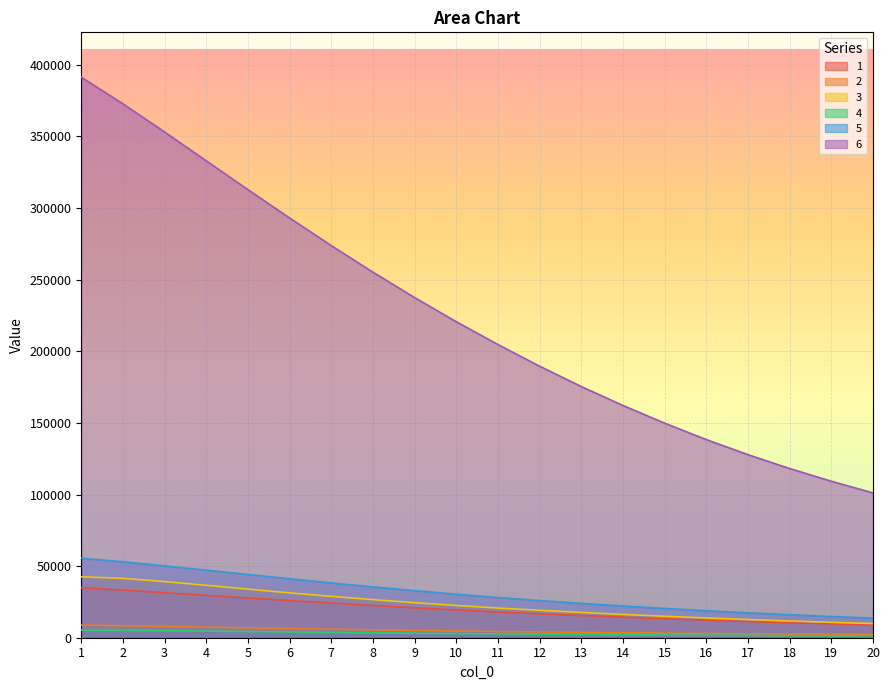

The value of 2 at 17 is 2748.4. True or false?

True